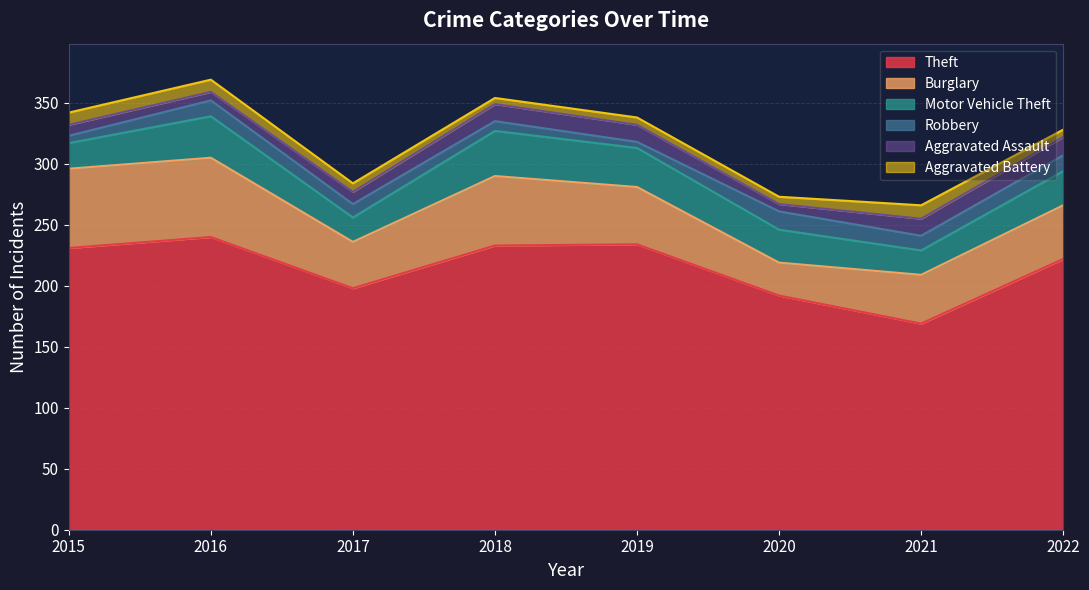

Does the chart have visible grid lines?

Yes